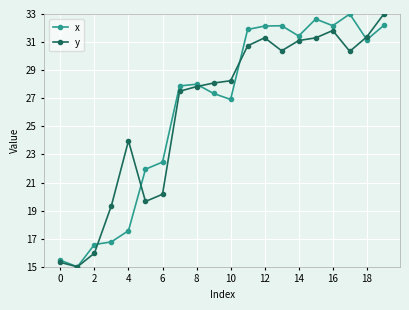

What is the maximum value for y?

33.0